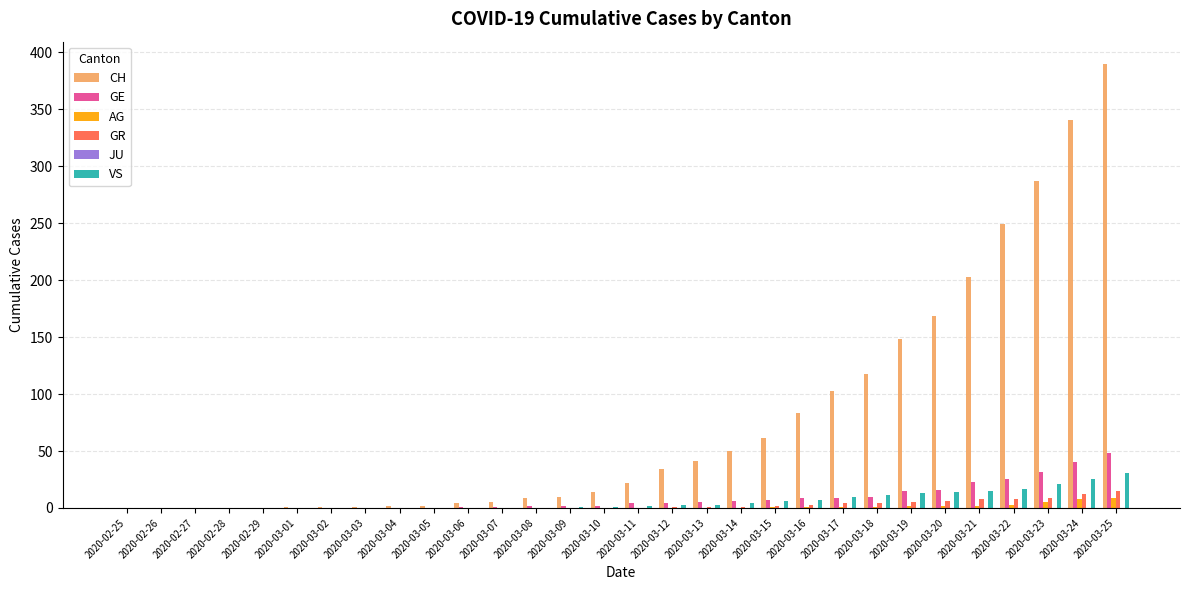

At which label is CH closest to 195?

2020-03-21